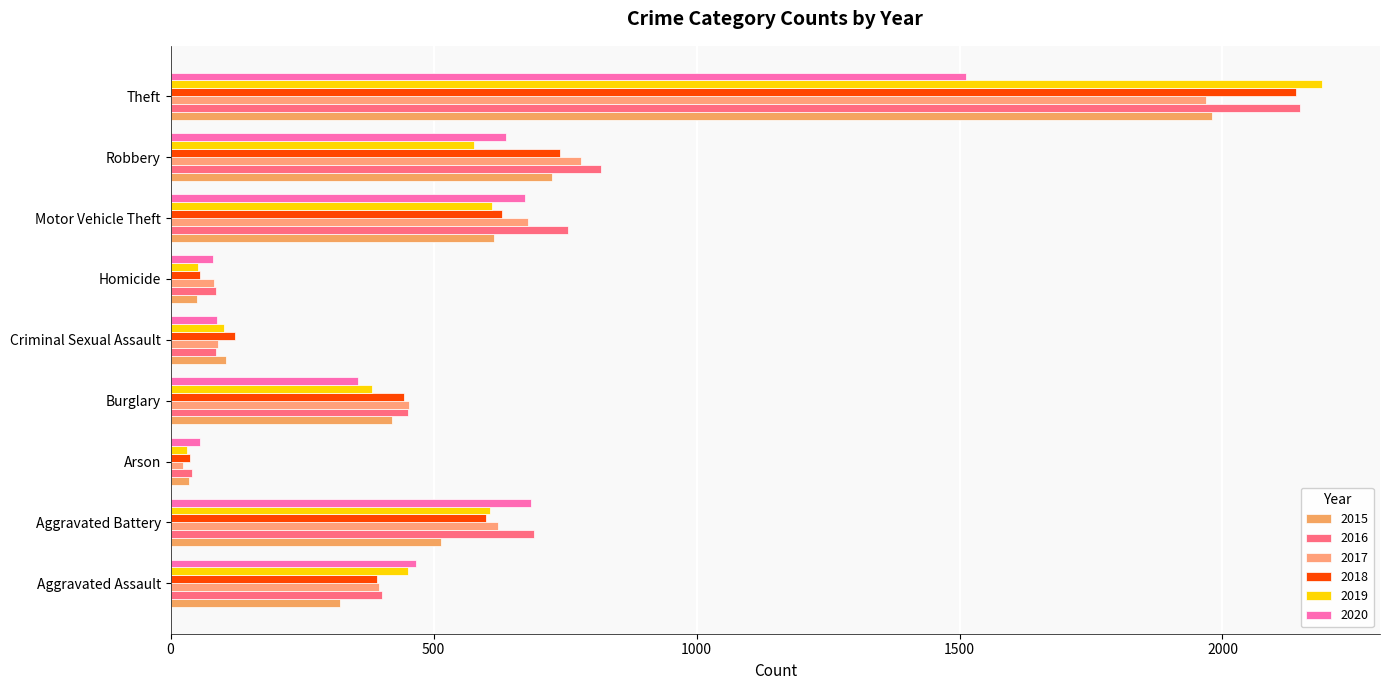

How many values in the 2016 series are below 451?

4